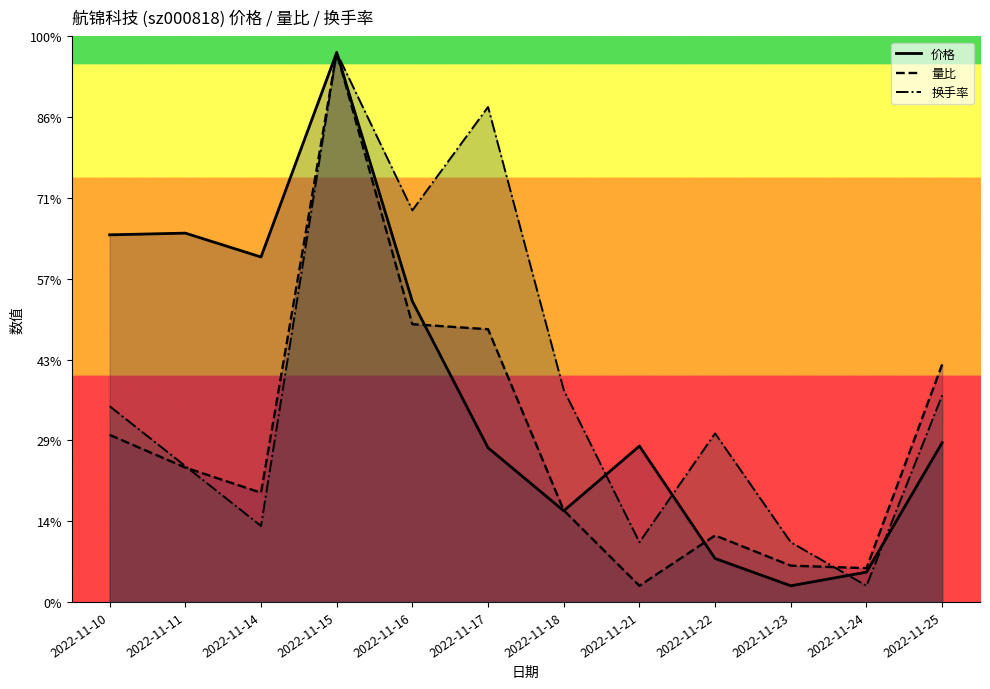

Which series has the widest spread of values?

价格